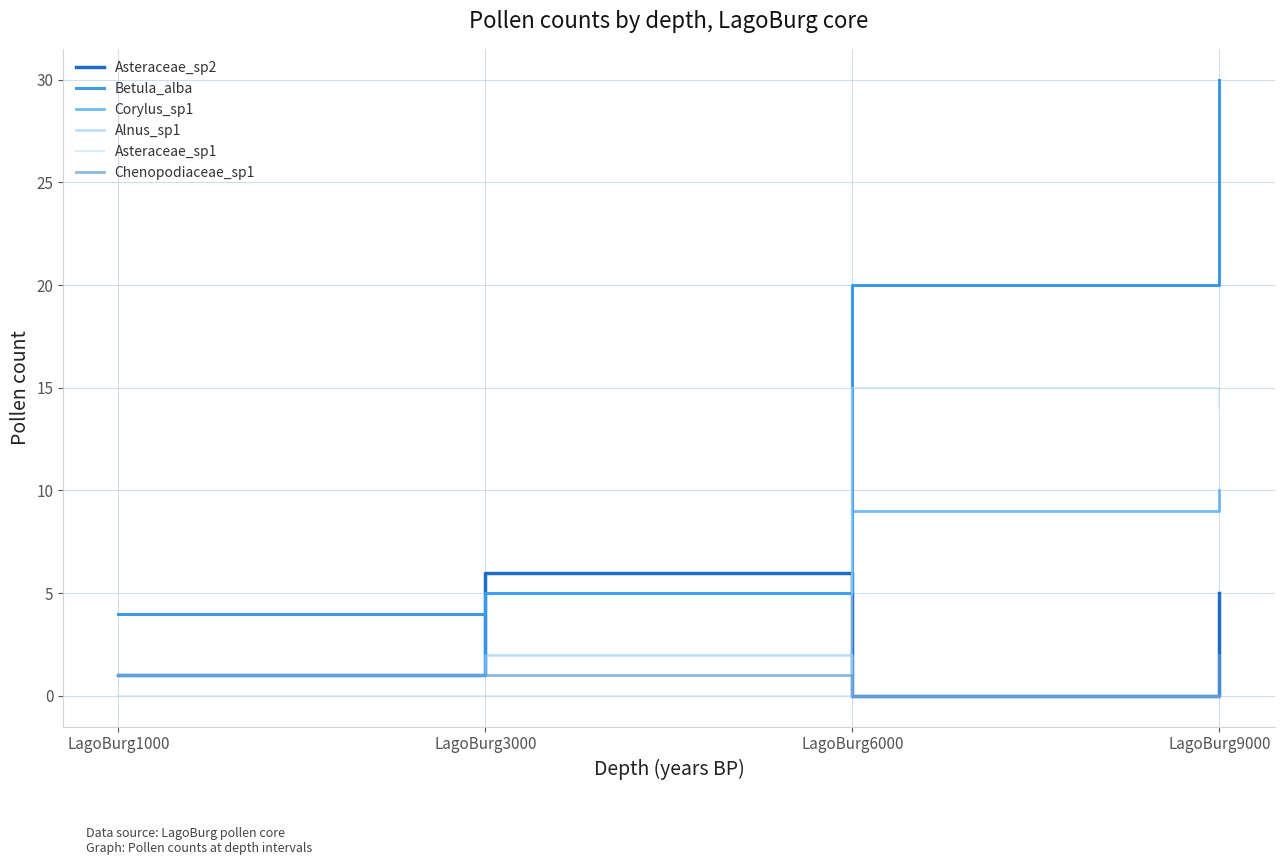

What are all the series names shown in the legend?

Asteraceae_sp2, Betula_alba, Corylus_sp1, Alnus_sp1, Asteraceae_sp1, Chenopodiaceae_sp1